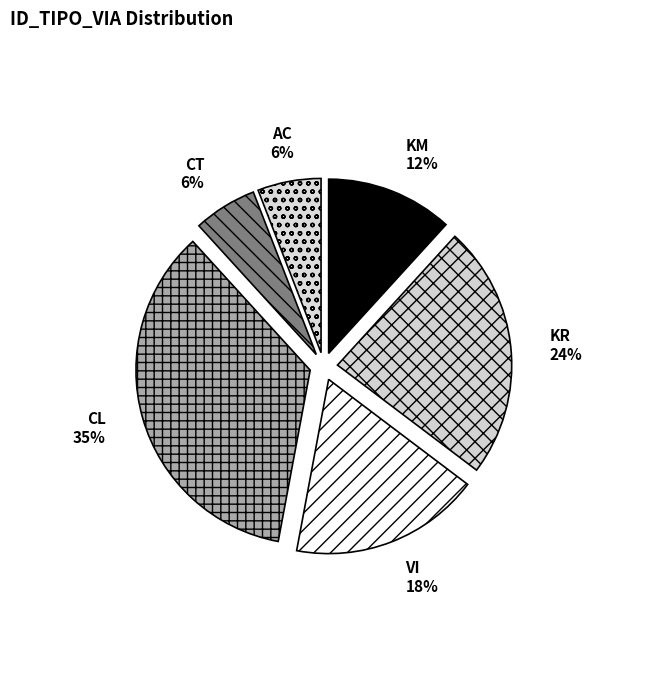

Which has a higher value, CL or KM?

CL